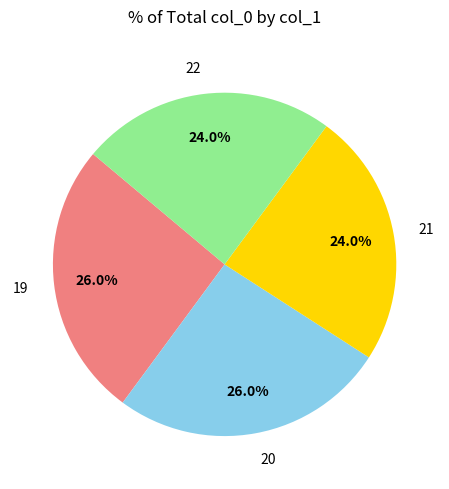

How much of the chart is everything except 19?

74.0%